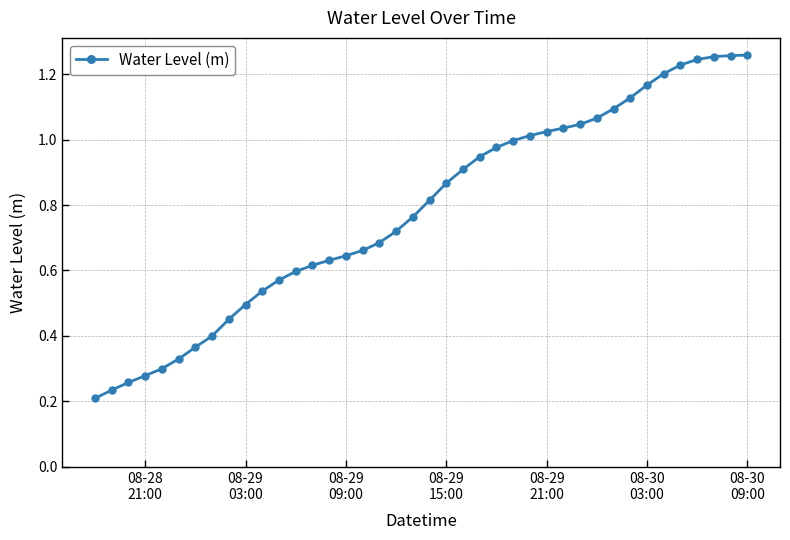

True or false: the data has more than 2 interior local peaks.

False